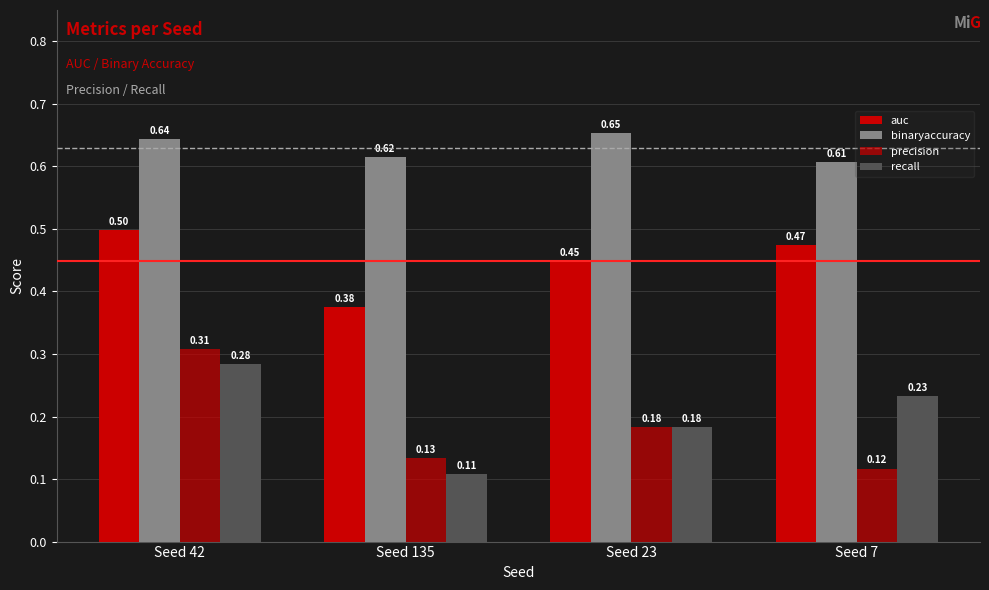

At which category is the sum across all series the highest?

Seed 42